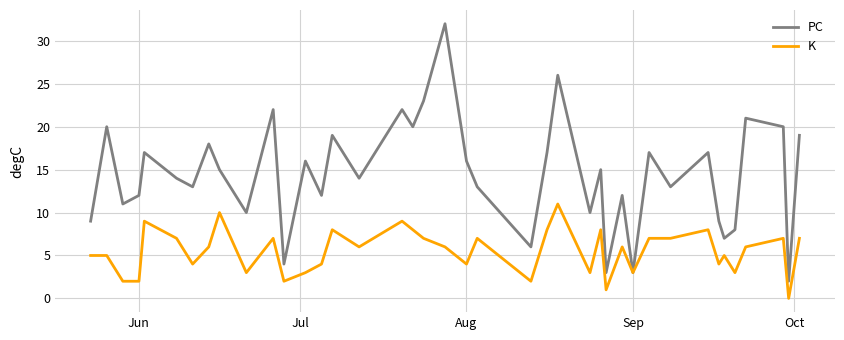

Rank the series by their maximum value, from lowest to highest.

K, PC